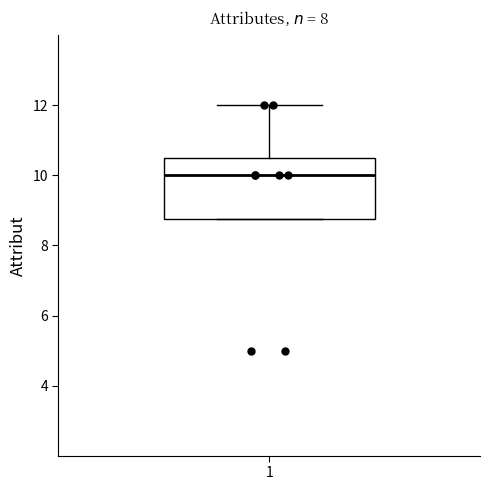

Where is the lower edge of the box at x = 1 on the y-axis? The values are not printed on the chart, so give them approximately, as read against the axis.

8.8